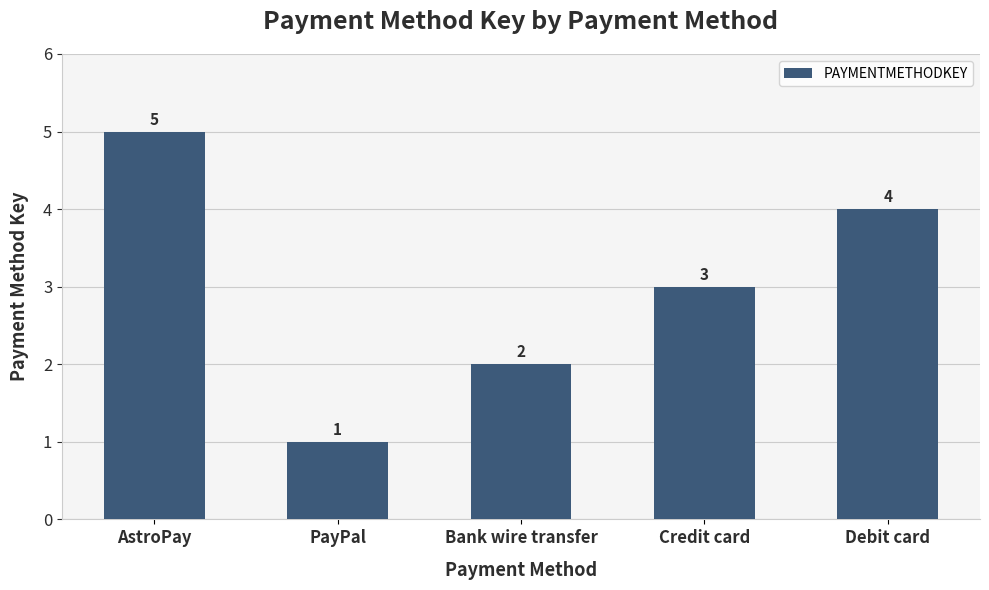

Which label corresponds to the largest value in the chart?

AstroPay